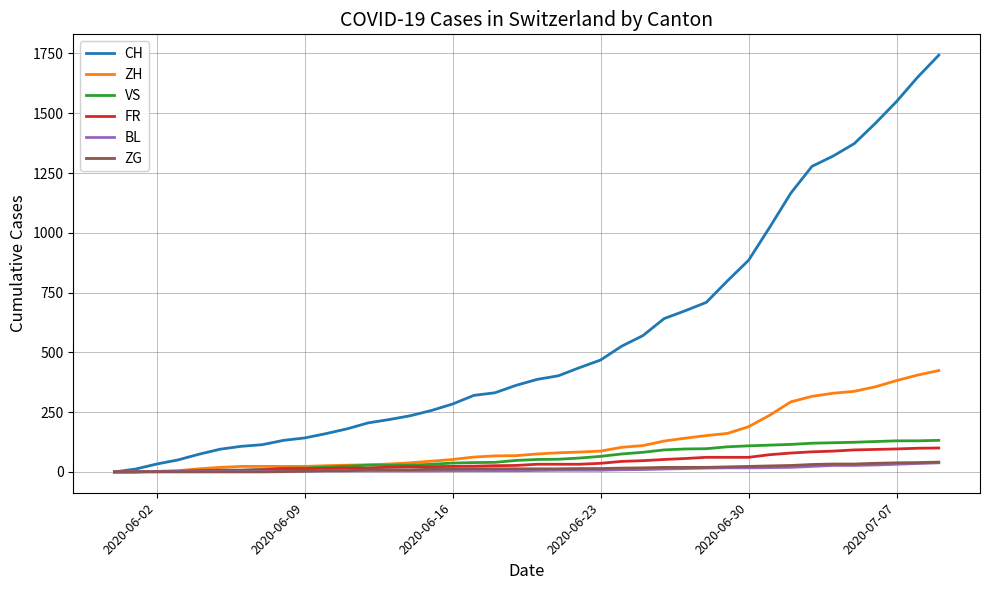

Which series has the largest total across all categories?

CH